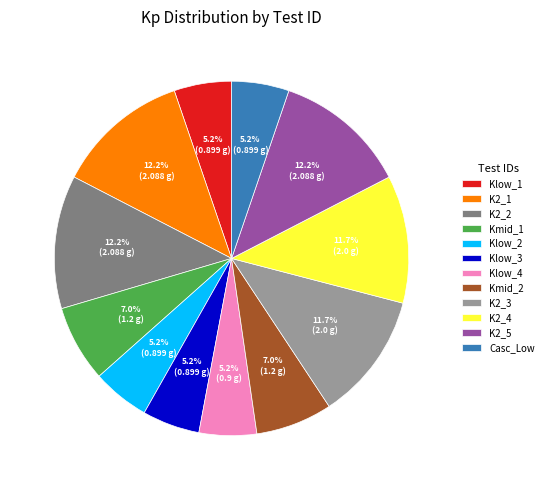

What is the ratio of the value at Kmid_2 to the value at Kmid_1?

1.0